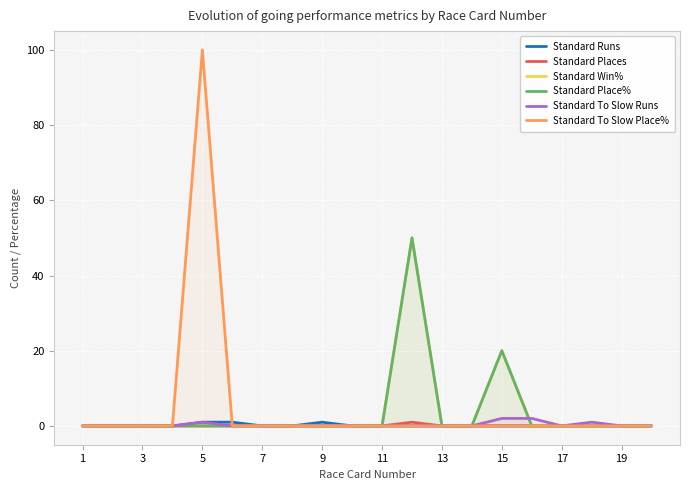

True or false: Standard Runs has more than 1 points higher than both neighbors.

False